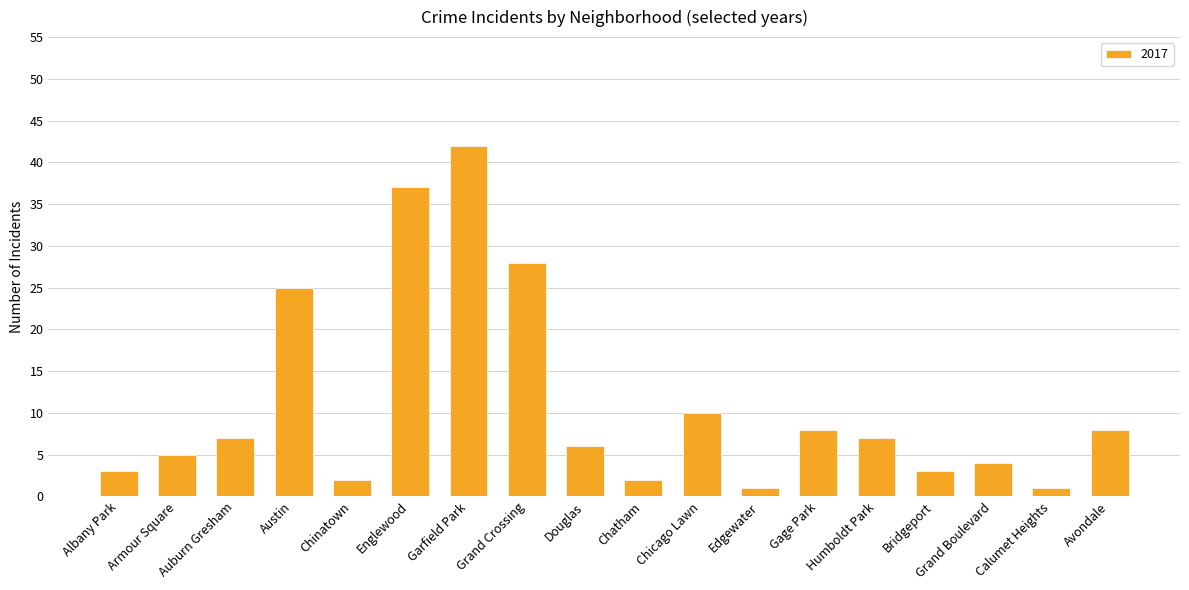

What is the sum of all values?

199